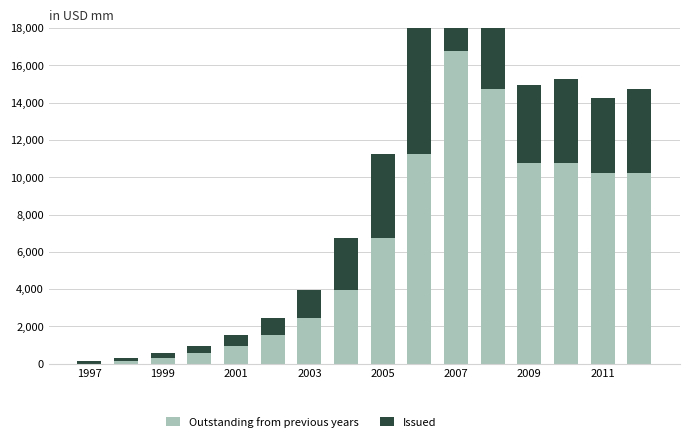

The value of Issued at 10 is 9121. True or false?

False